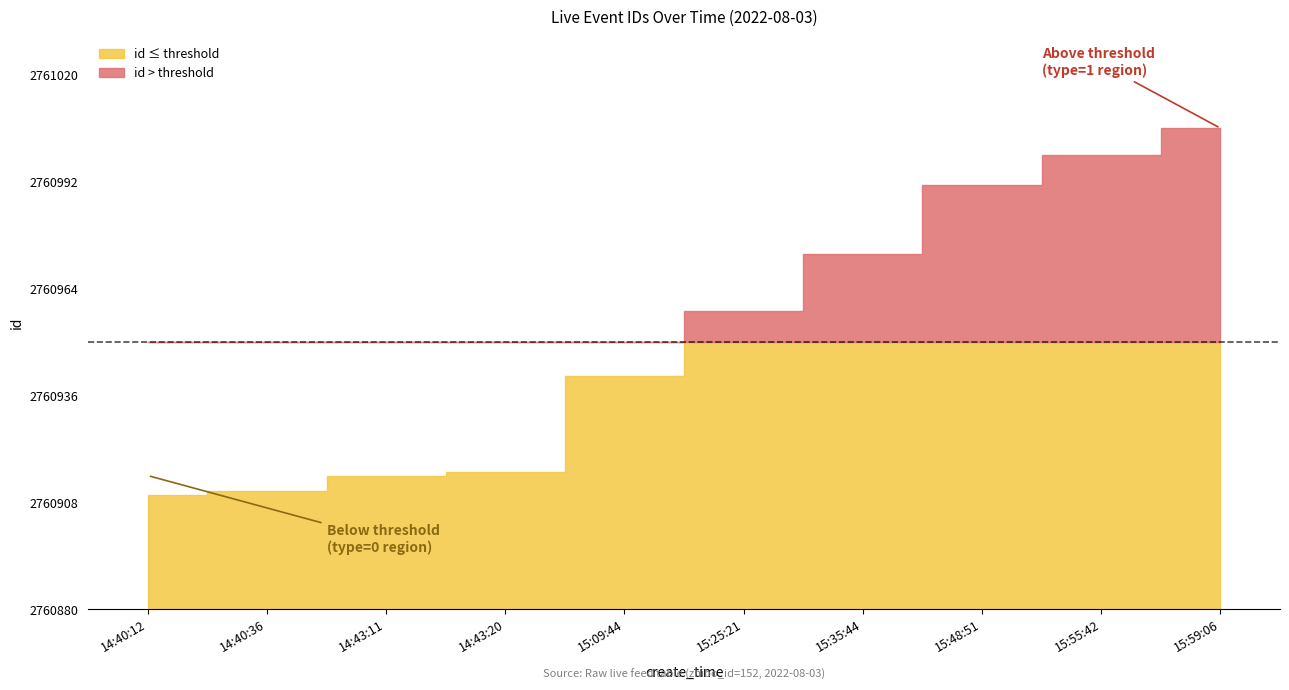

What is the sum of the id values at 14:43:11 and 15:35:44?

5521888